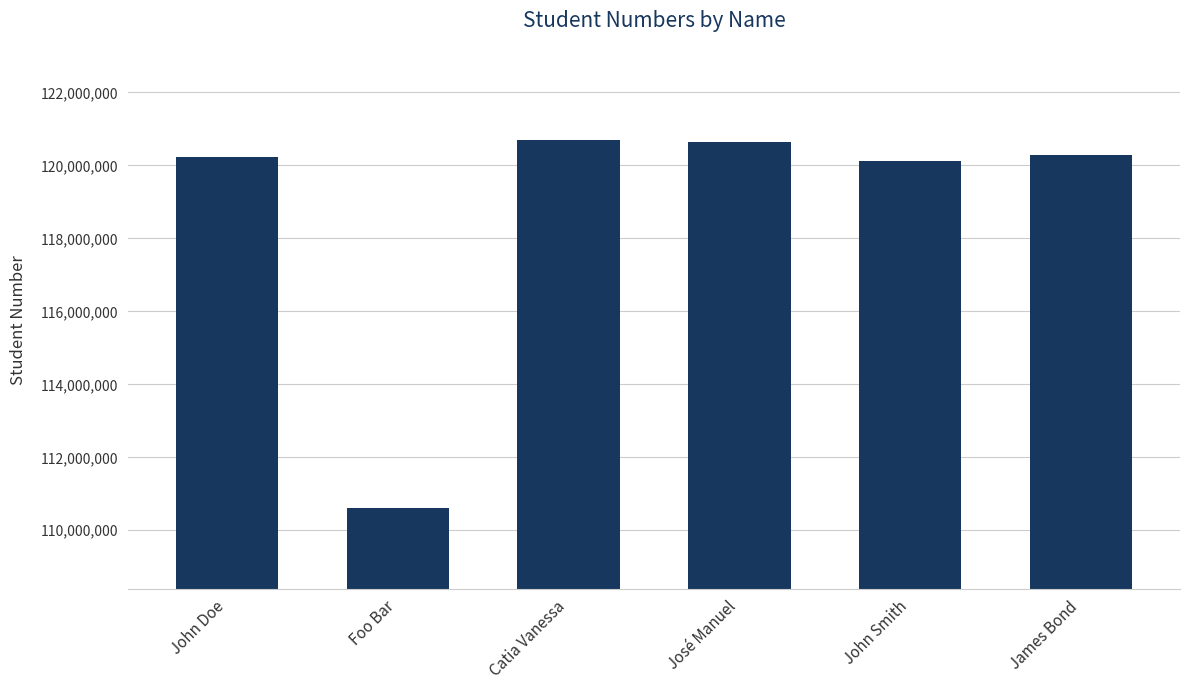

What is the value of the 5th bar from the left?

120114513